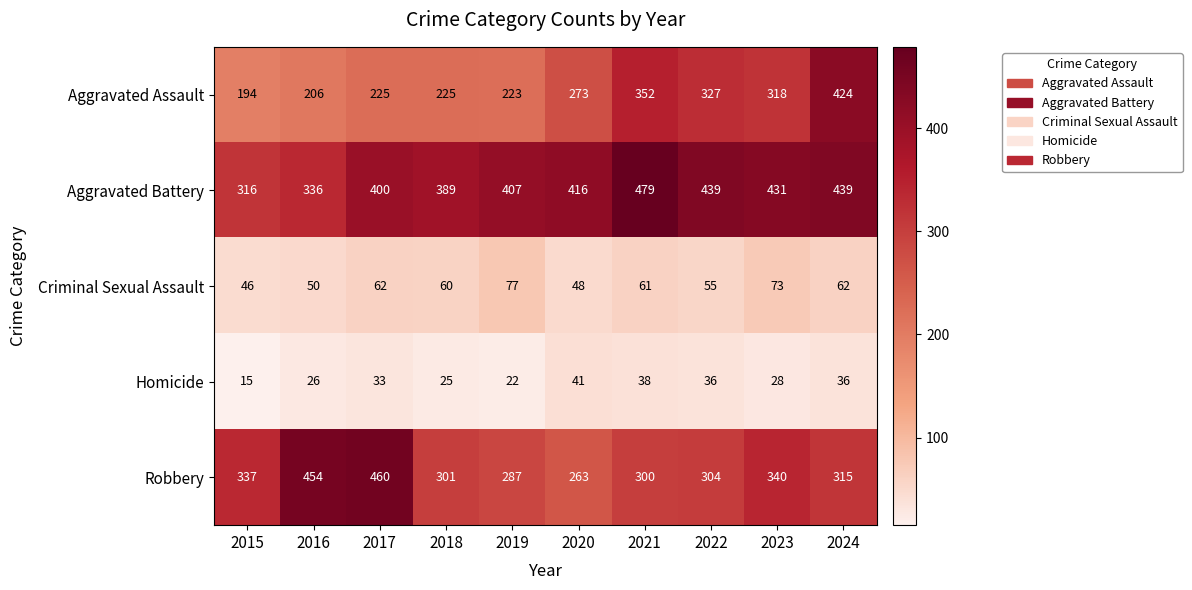

At 2016, list the series in order from smallest to largest.

Homicide, Criminal Sexual Assault, Aggravated Assault, Aggravated Battery, Robbery